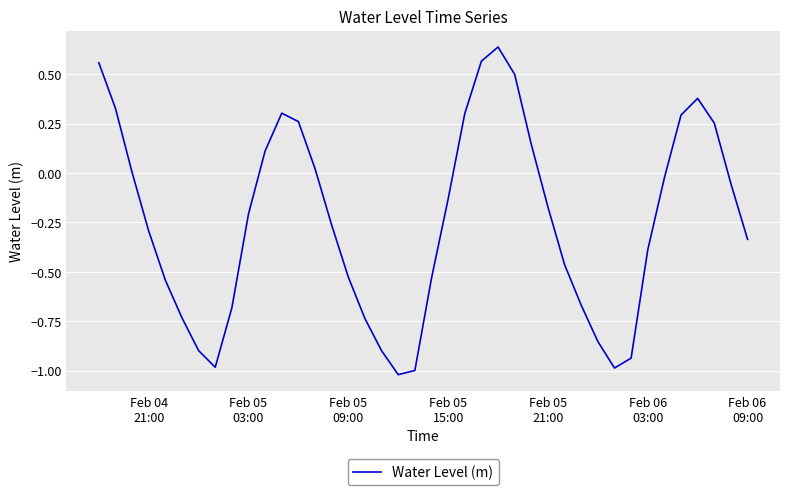

Does the chart have visible grid lines?

Yes